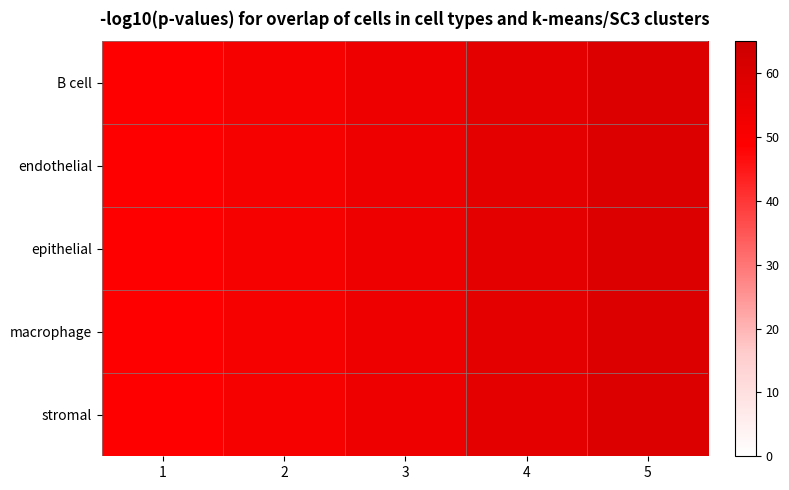

Count the number of data series in this chart.

5